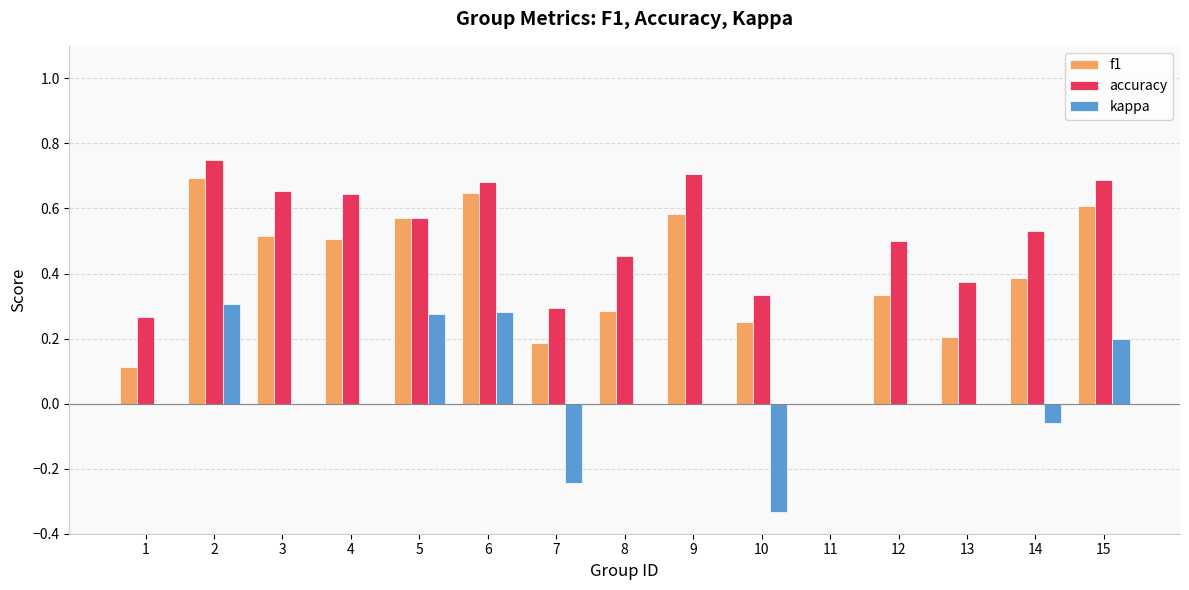

Are the bars grouped side by side (vs. stacked)?

Yes